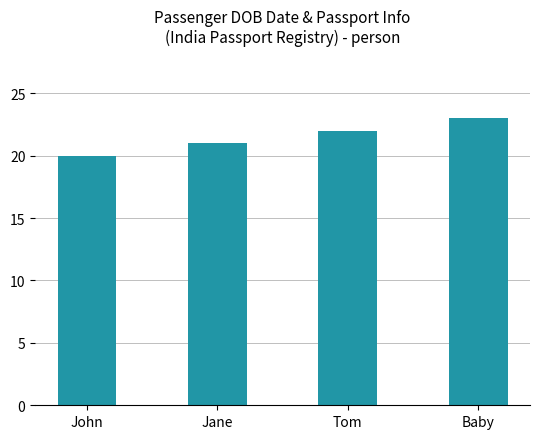

What is the smallest value displayed?

20